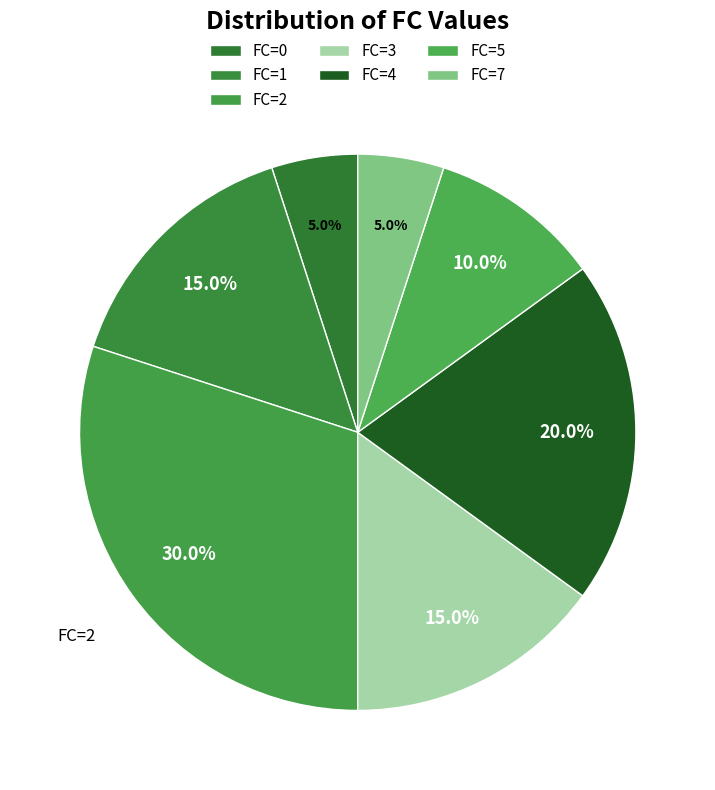

Is there a majority slice in this chart?

No